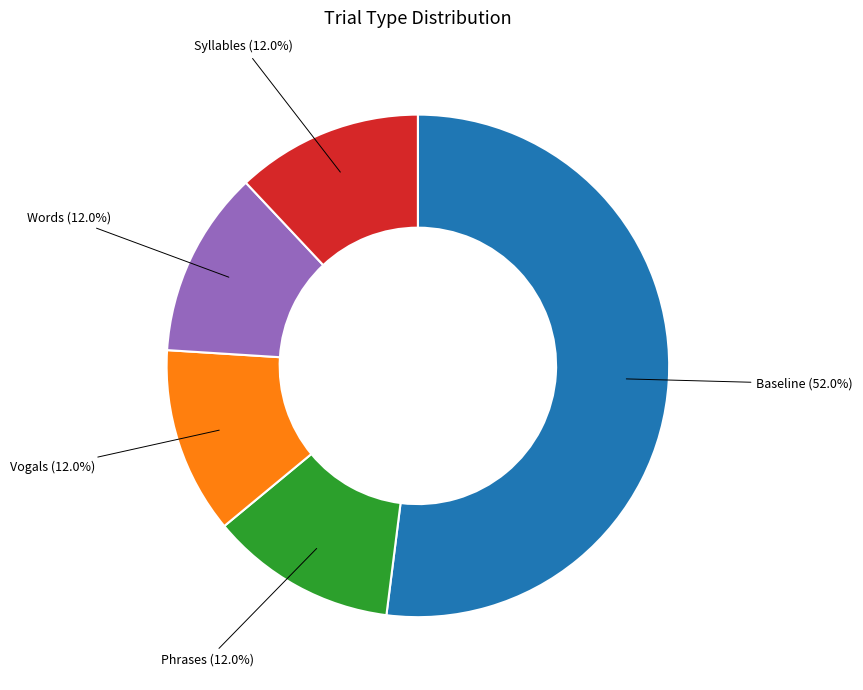

To the nearest percent, what percentage of the pie is Words?

12%